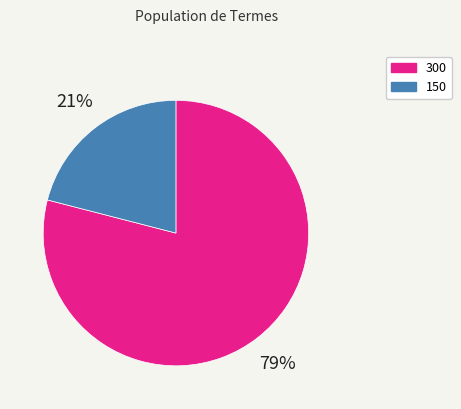

Count the number of slices in the pie.

2